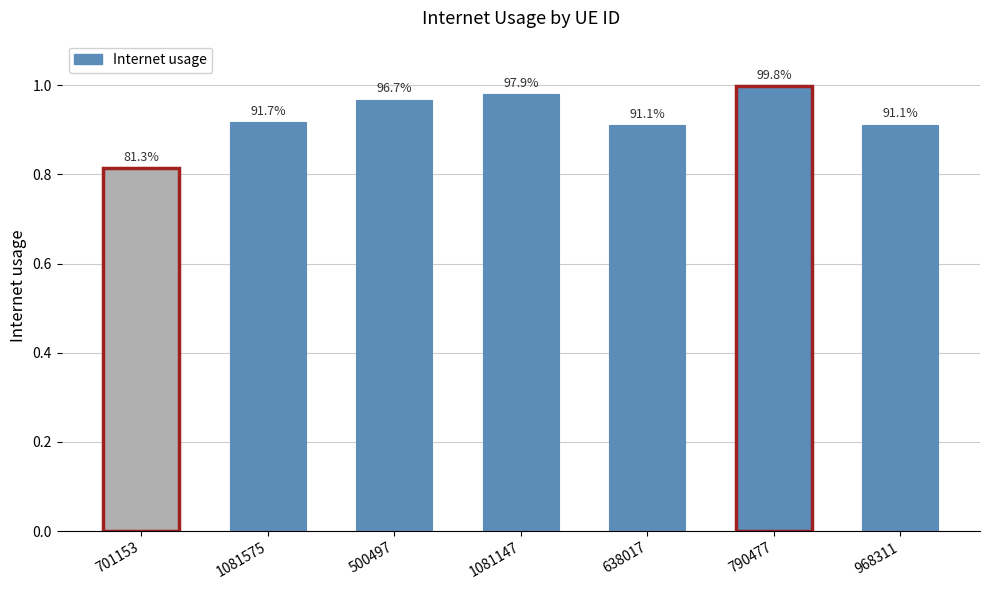

How many bars are there in total?

7